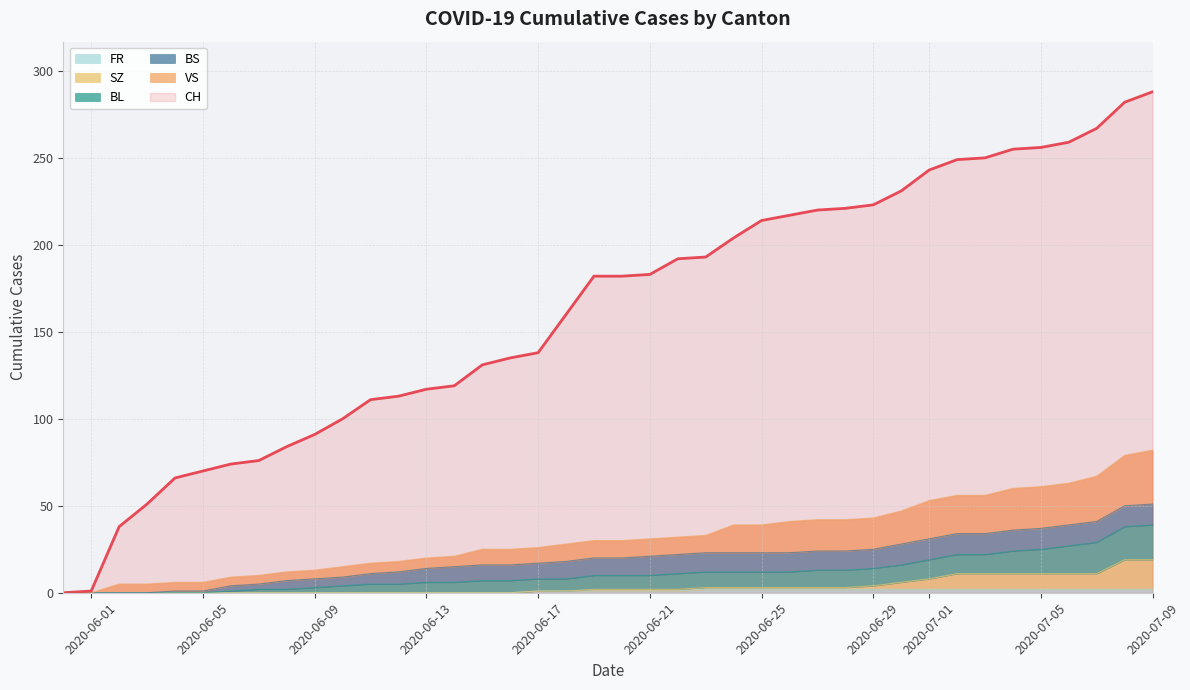

Is the value of FR at 2020-06-02 greater than the value of CH at 2020-06-30?

No